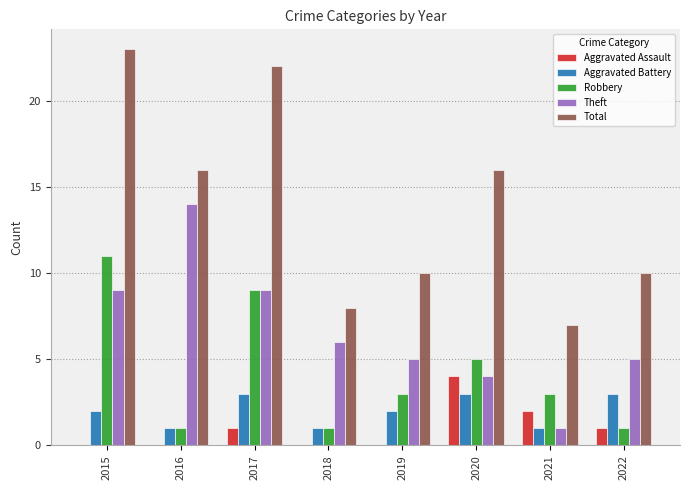

What is the approximate value of Aggravated Assault at 2020?

4